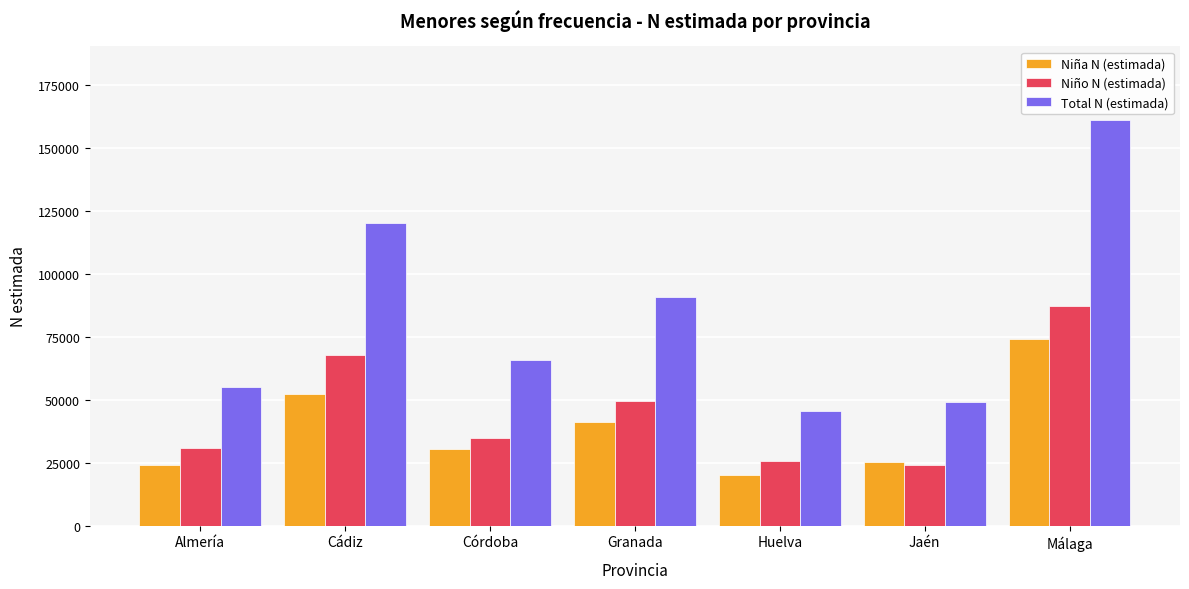

What is the label of the 4th bar from the left?

Granada